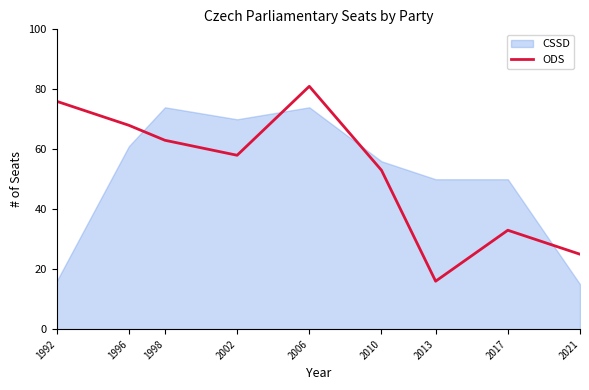

At which label does ODS reach its minimum?

2013